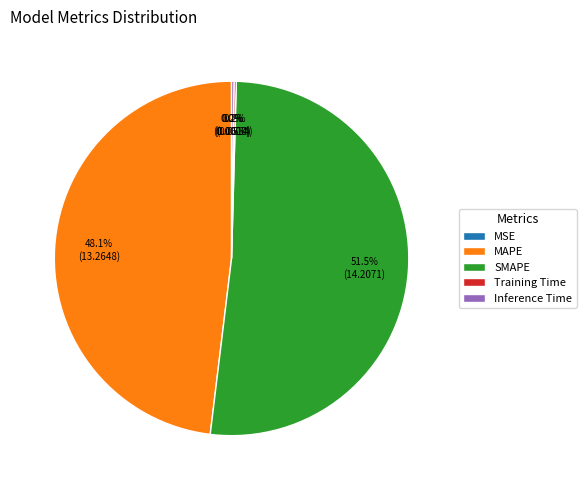

Is it true that SMAPE is 39% of the pie?

False